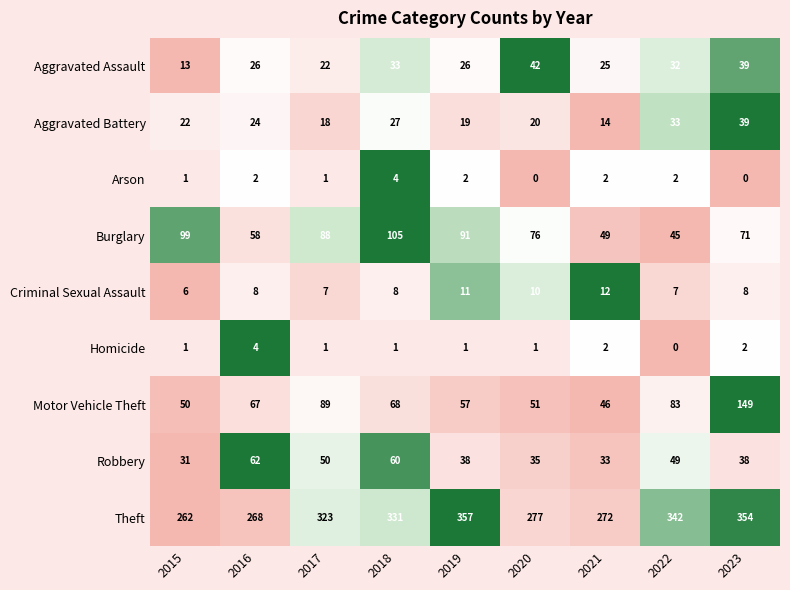

Which series has the largest total across all categories?

Theft